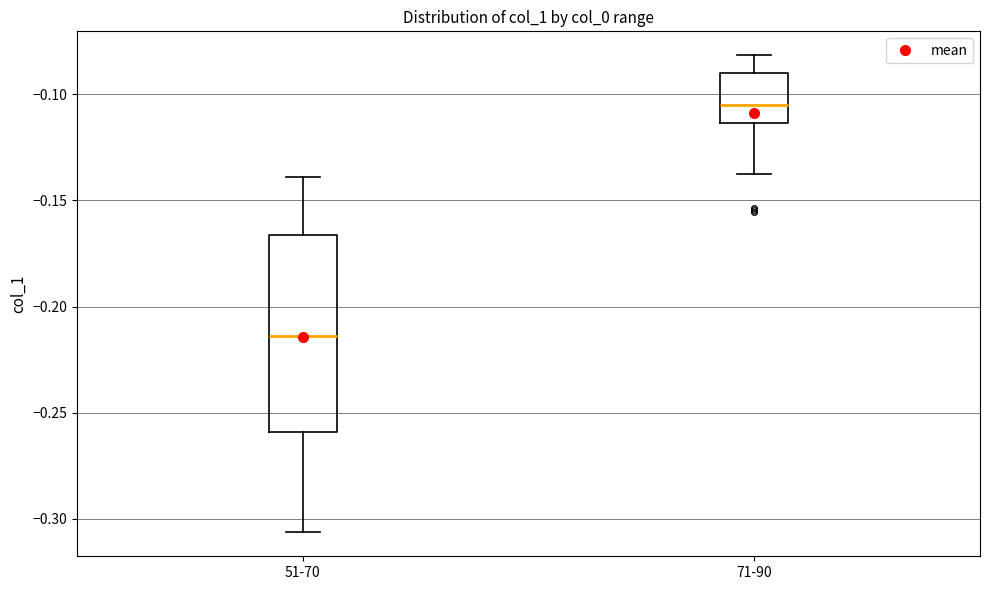

Reading left to right, read every box against the y-axis: the position of its median line, the range the box covers, and the ends of its whiskers. The values are not printed on the chart, so give them approximately, as read against the axis.

51-70: median -0.215, box -0.260 to -0.165, whiskers -0.305 to -0.140
71-90: median -0.105, box -0.115 to -0.090, whiskers -0.140 to -0.080